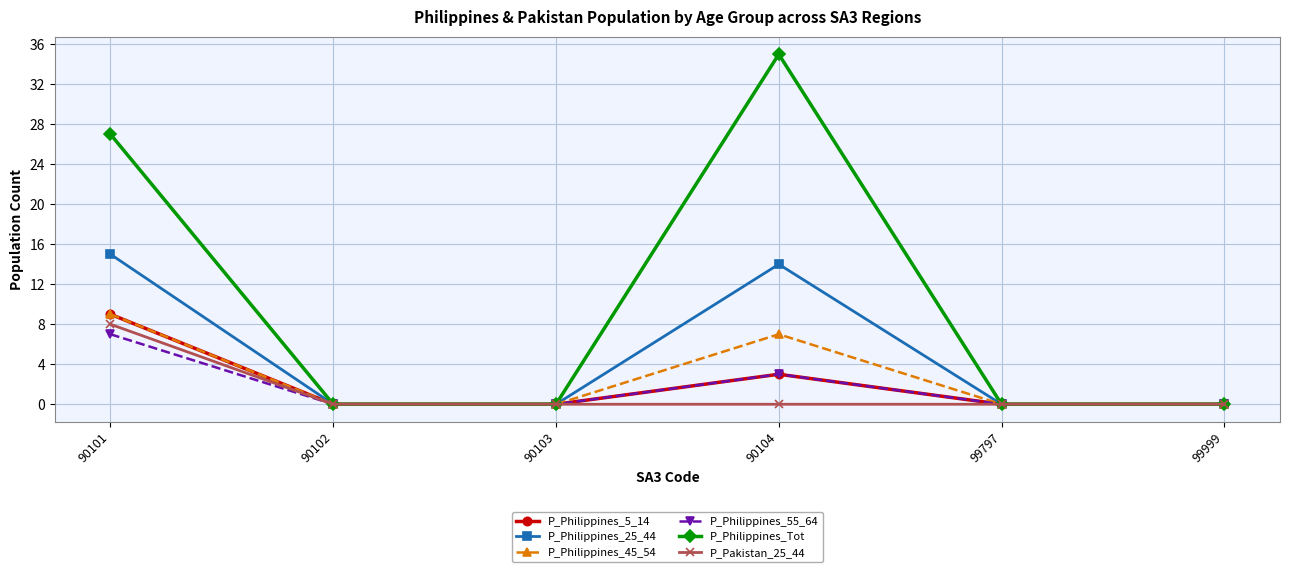

True or false: P_Pakistan_25_44 has more than 2 points higher than both neighbors.

False